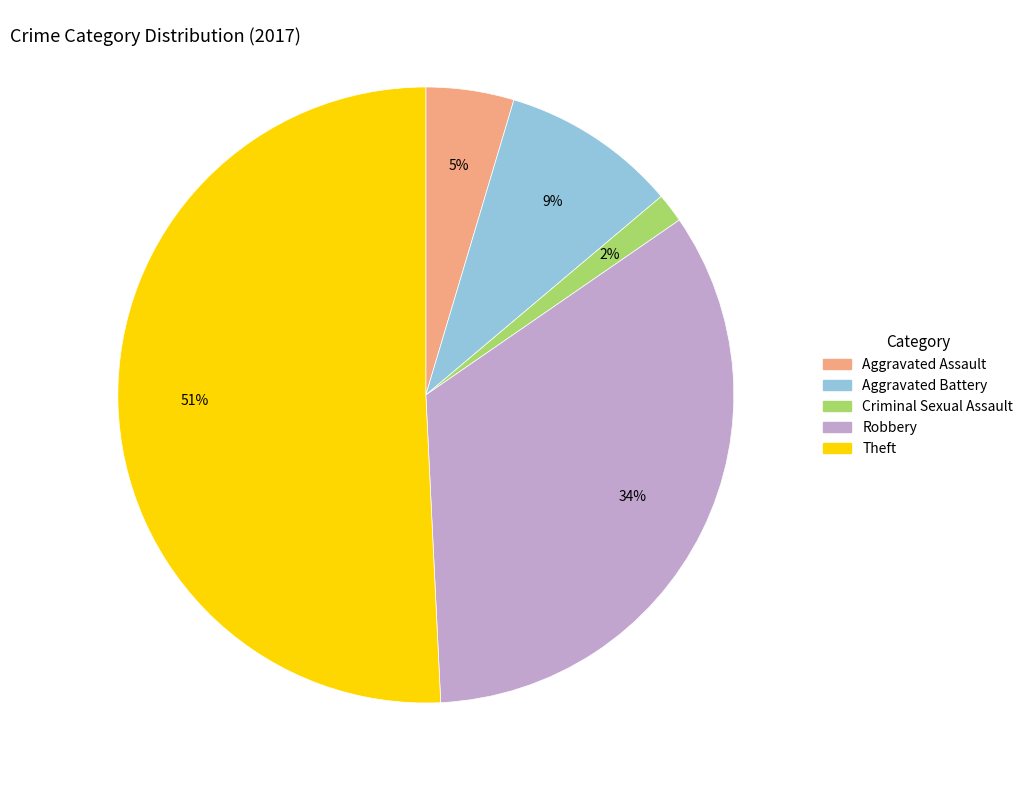

Which slice represents more than half of the pie?

Theft